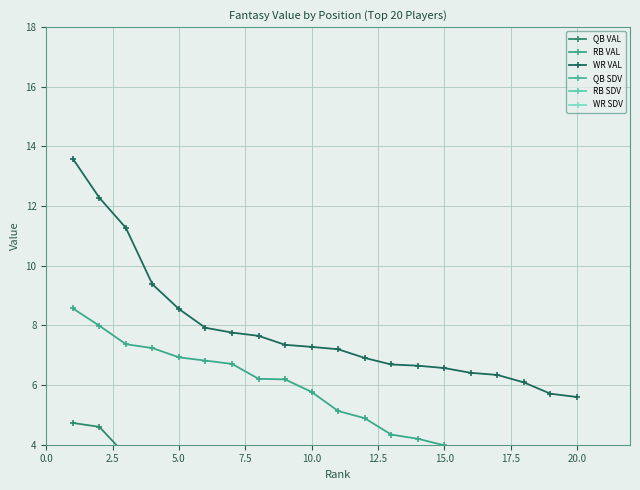

Is it true that WR VAL equals 11.5 at 5.0?

False